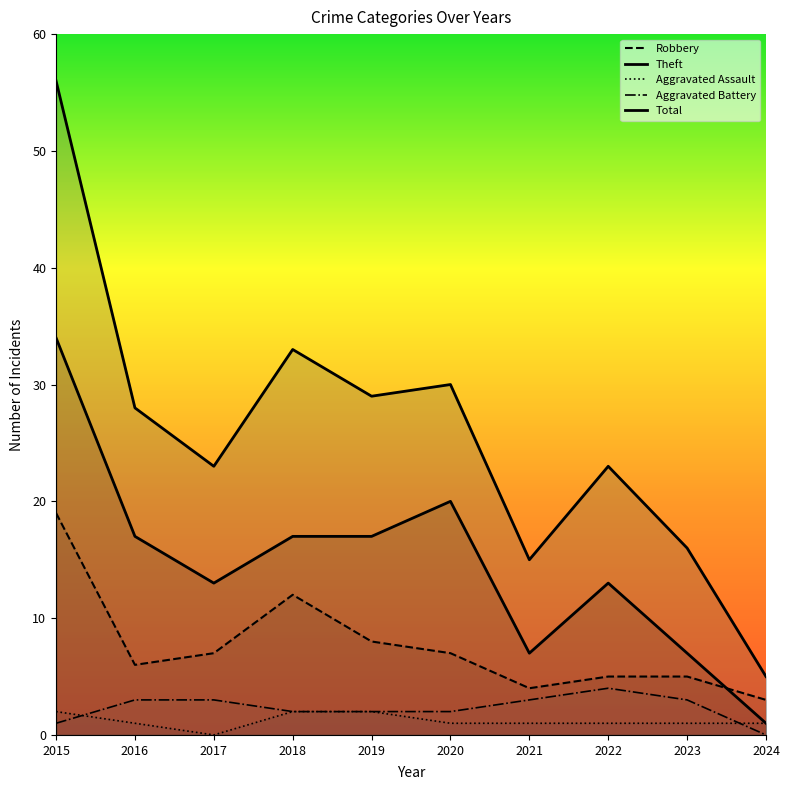

What is the lowest value of the Robbery series?

3